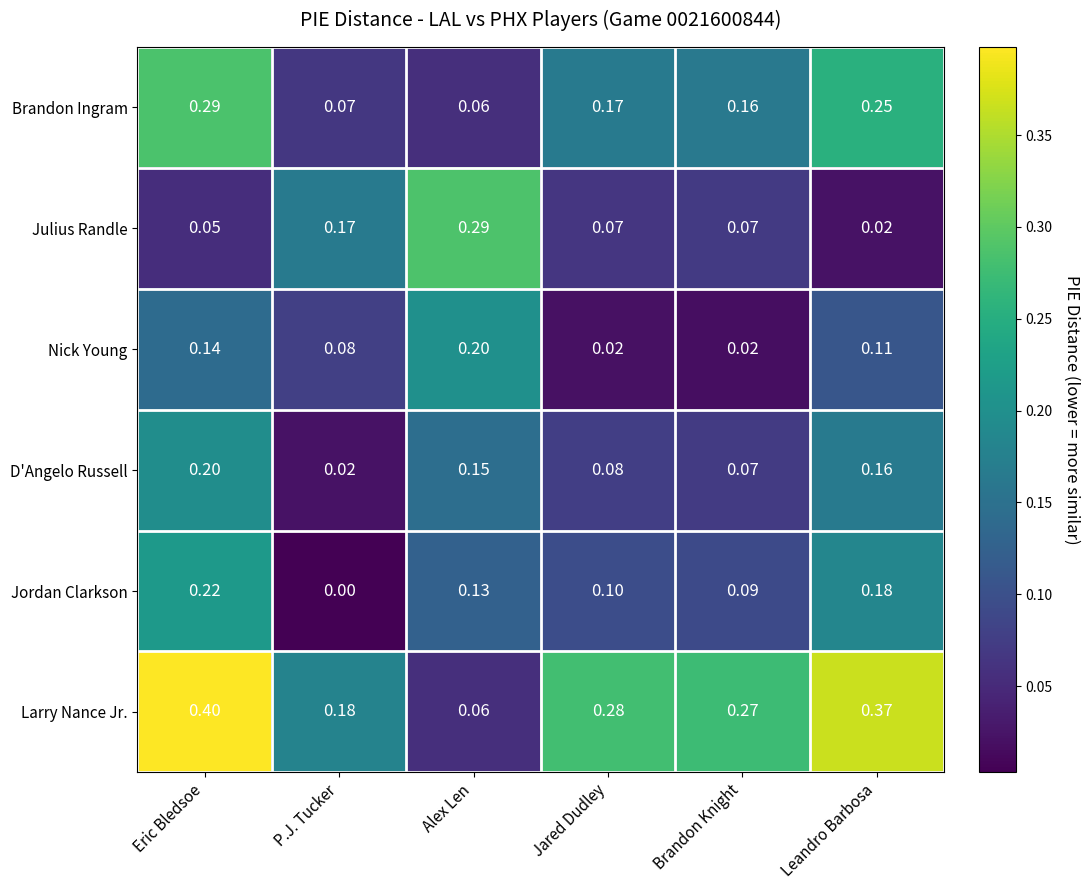

At which label is Larry Nance Jr. closest to 0?

Alex Len